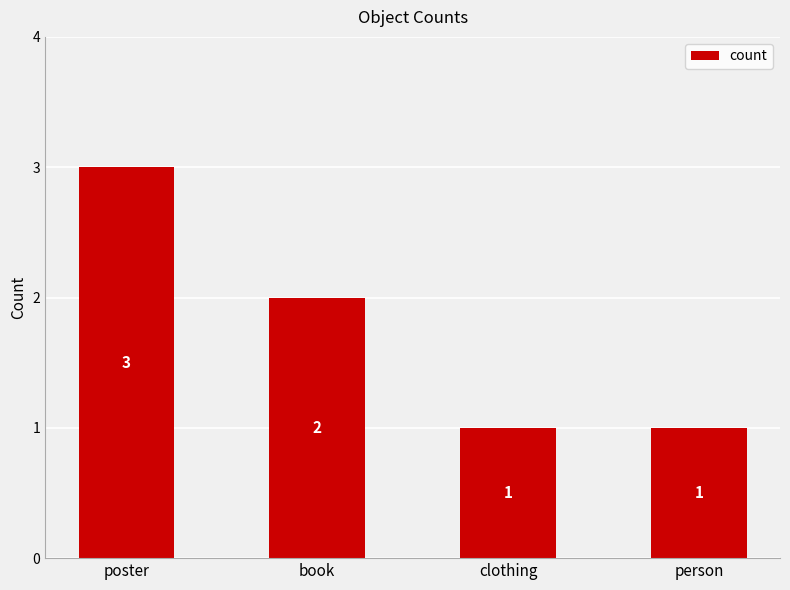

Which has a higher value, poster or person?

poster